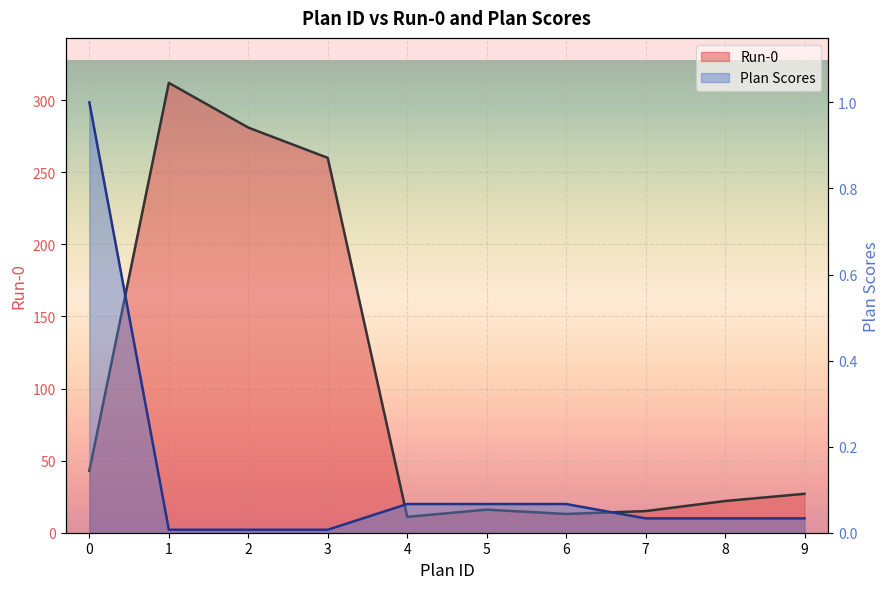

Reading left to right, what are all the values shown in this chart?

Run-0: 0=43.0	1=312.0	2=281.0	3=260.0	4=11.0	5=16.0	6=13.0	7=15.0	8=22.0	9=27.0
Plan Scores: 0=1.0	1=0.0	2=0.0	3=0.0	4=0.1	5=0.1	6=0.1	7=0.0	8=0.0	9=0.0